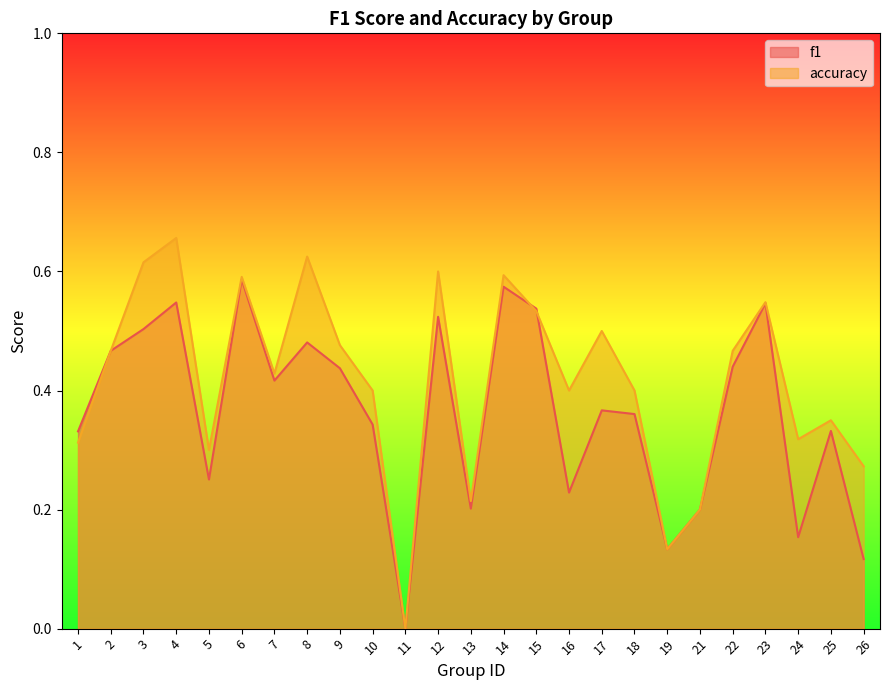

Where is accuracy nearest to the value 0?

11